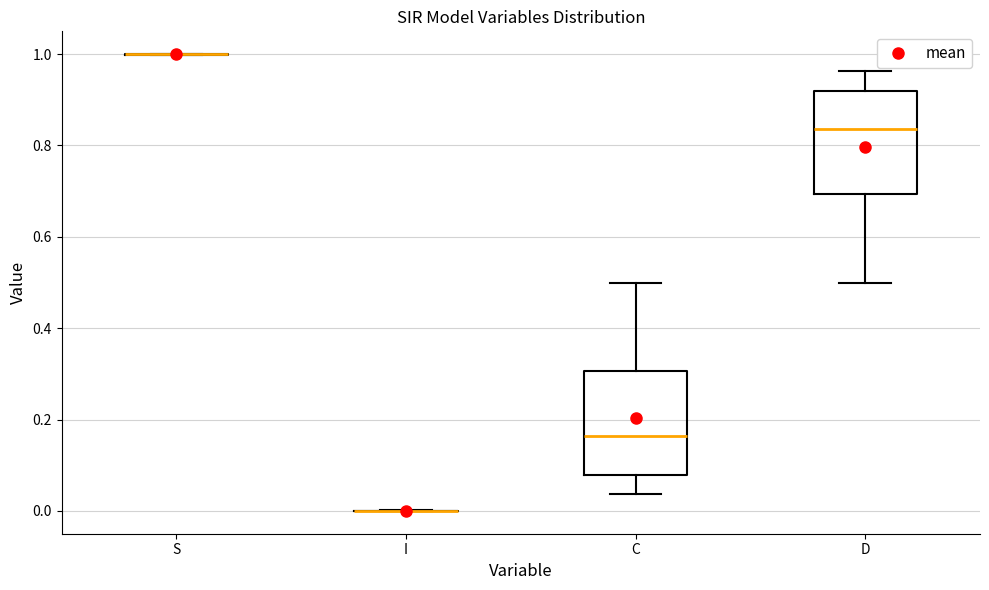

Reading left to right, transcribe this box plot: for each box, give where its median line is, the range the box spans, and where its two whiskers end, as read against the y-axis. The values are not printed on the chart, so give them approximately, as read against the axis.

S: box collapsed to a line at 1.00, whiskers 1.00 to 1.00
I: box collapsed to a line at 0.00, whiskers 0.00 to 0.00
C: median 0.16, box 0.08 to 0.30, whiskers 0.04 to 0.50
D: median 0.84, box 0.70 to 0.92, whiskers 0.50 to 0.96